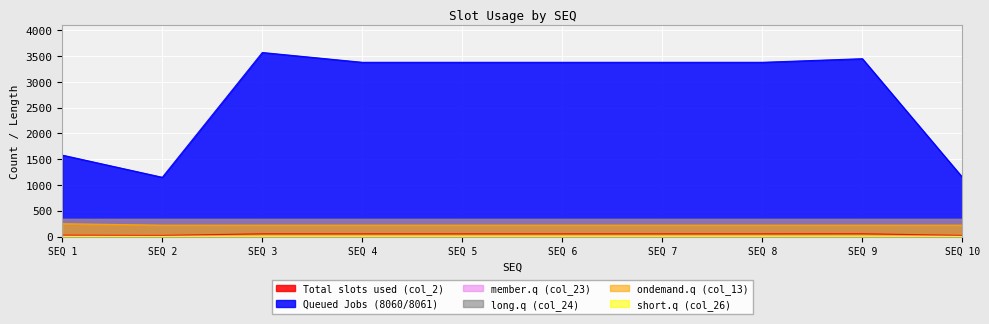

What is the difference between the maximum and minimum values in the ondemand.q (col_13) series?

28